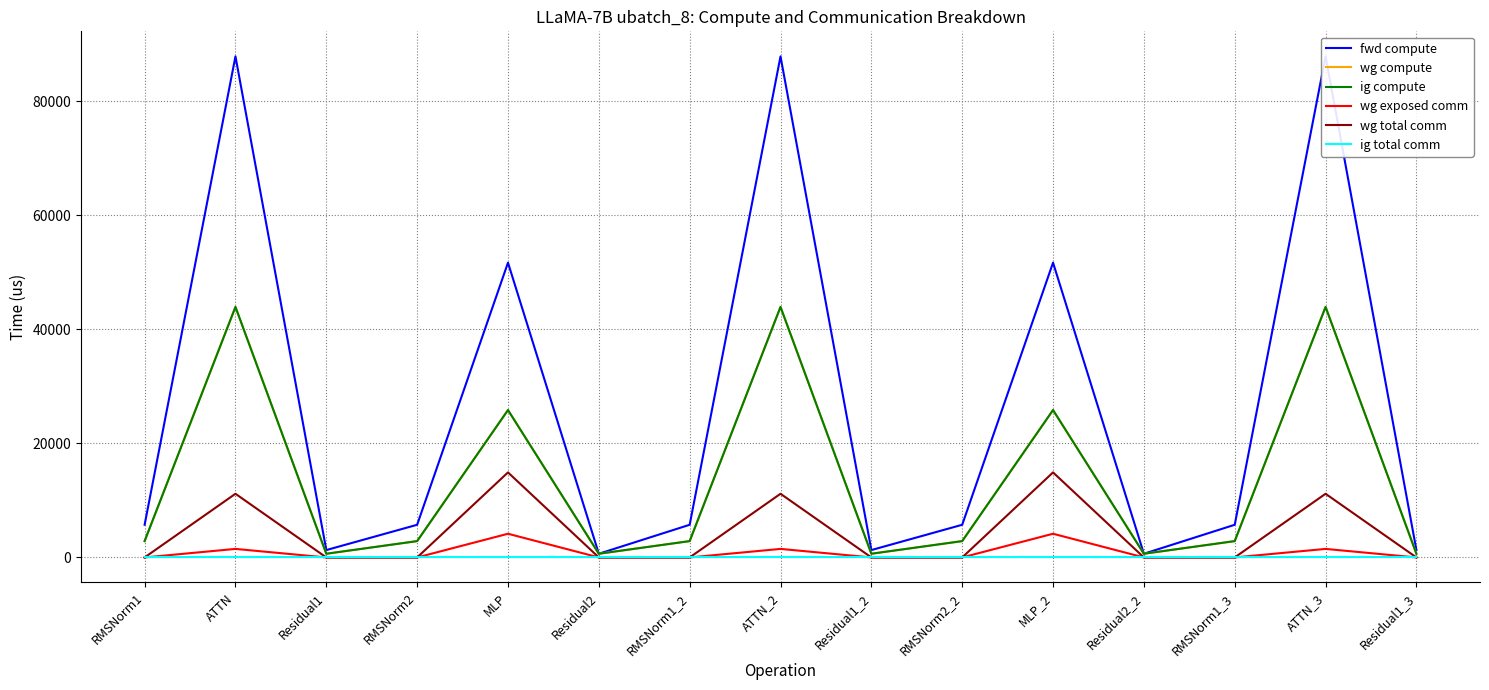

What is the value of the ig compute point at the 11th from the left?

25836.1